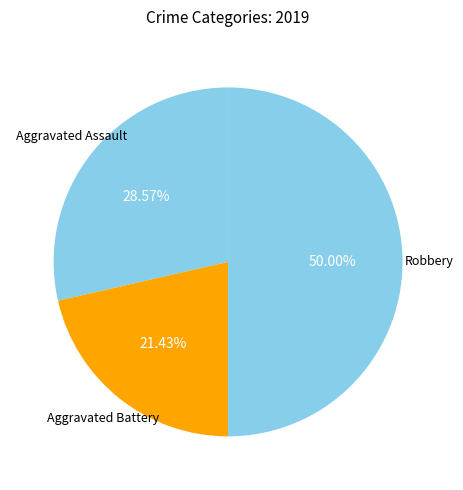

Does any single category account for the majority?

No